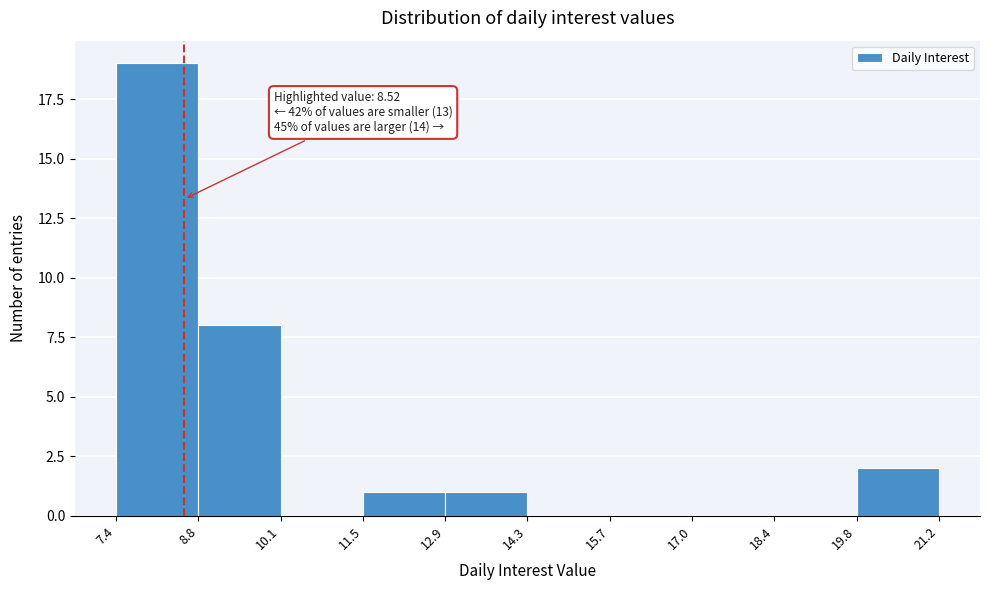

Over which range of the x-axis is the bar tallest?

7.4 to 8.8